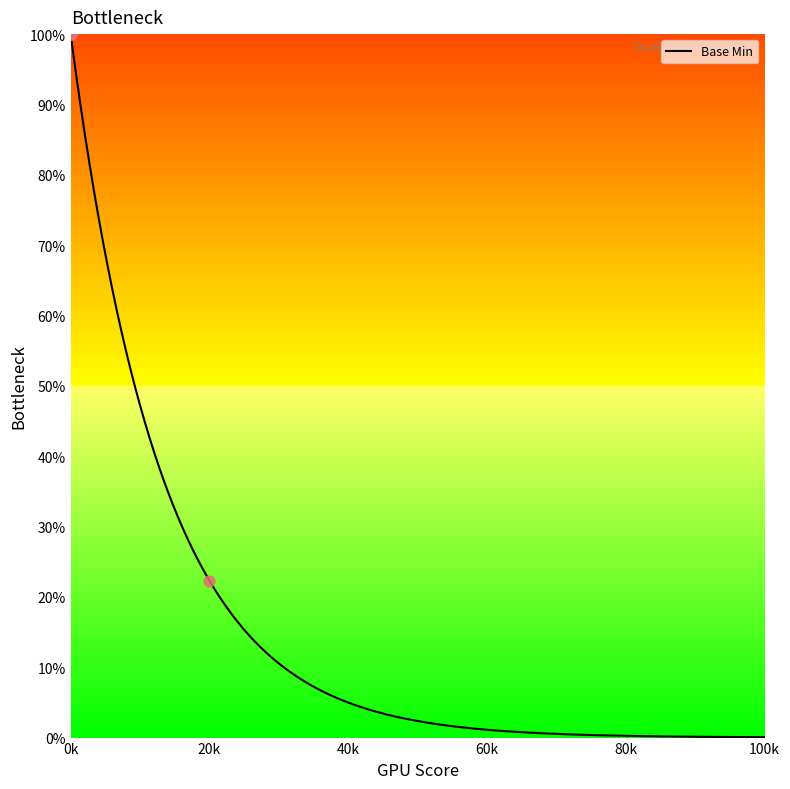

What is the maximum value for Base Min?

100.0